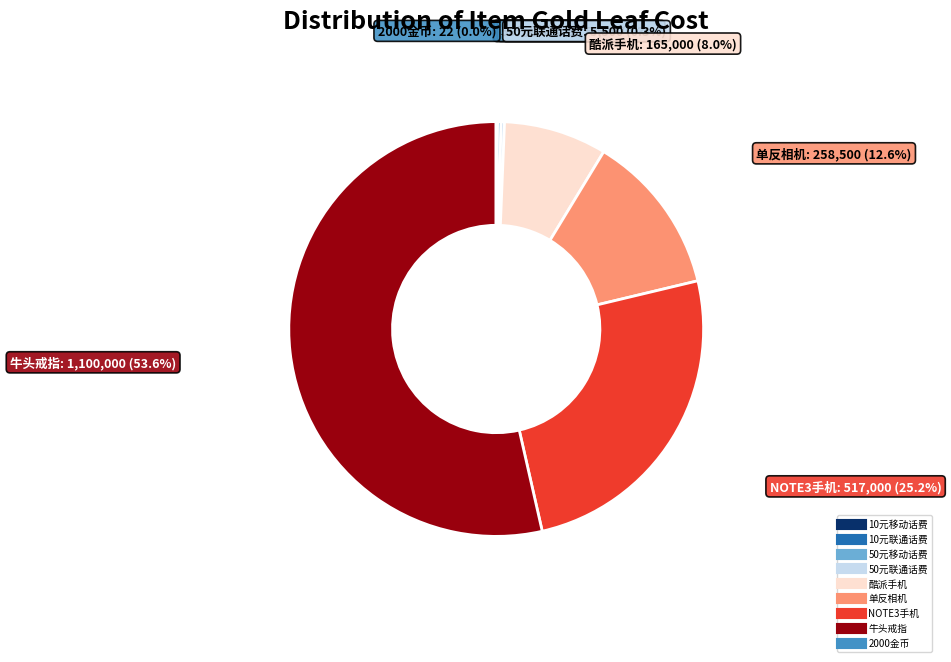

How much of the chart is everything except 酷派手机?

92.0%